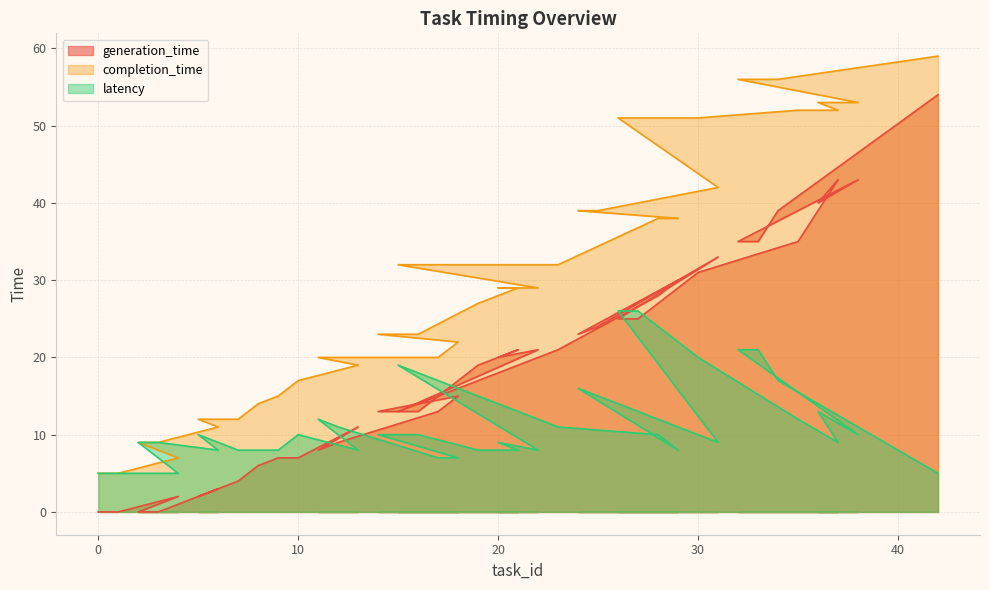

Is it true that latency equals 4 at 21?

False